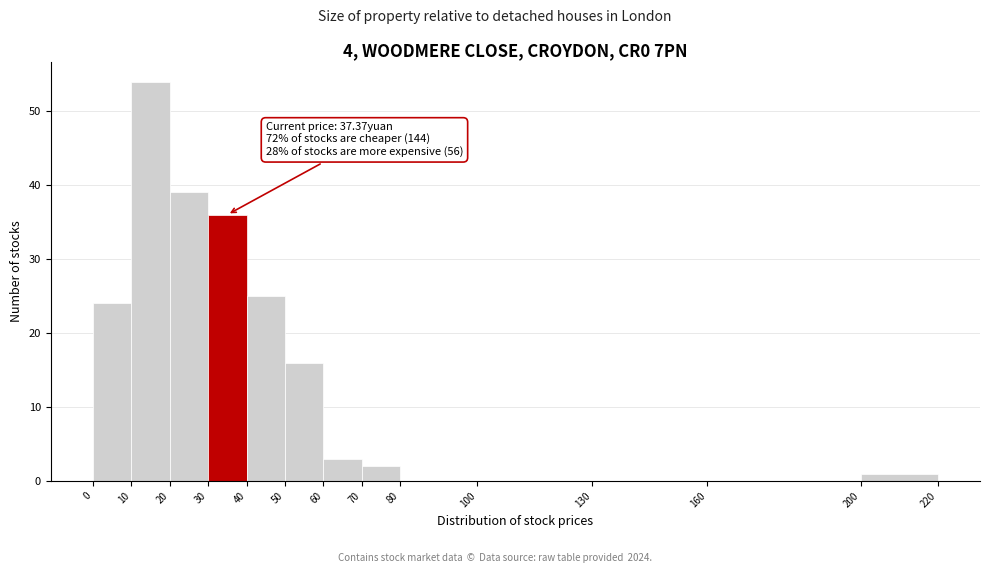

Over which range of the x-axis is the bar tallest?

10 to 20